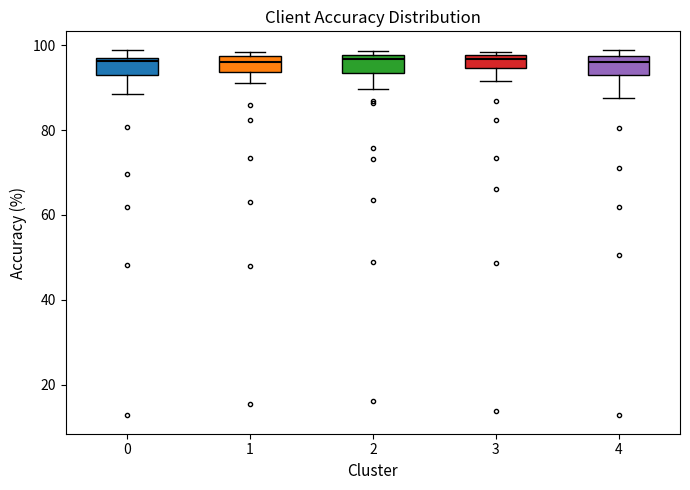

Reading left to right, transcribe this box plot: for each box, give where its median line is, the range the box spans, and where its two whiskers end, as read against the y-axis. The values are not printed on the chart, so give them approximately, as read against the axis.

0: median 96, box 94 to 98, whiskers 88 to 98 (just above the box's upper edge)
1: median 96, box 94 to 98, whiskers 92 to 98 (just above the box's upper edge)
2: median 96, box 94 to 98, whiskers 90 to 98 (just above the box's upper edge)
3: median 96, box 94 to 98, whiskers 92 to 98 (just above the box's upper edge)
4: median 96, box 92 to 98, whiskers 88 to 98 (just above the box's upper edge)